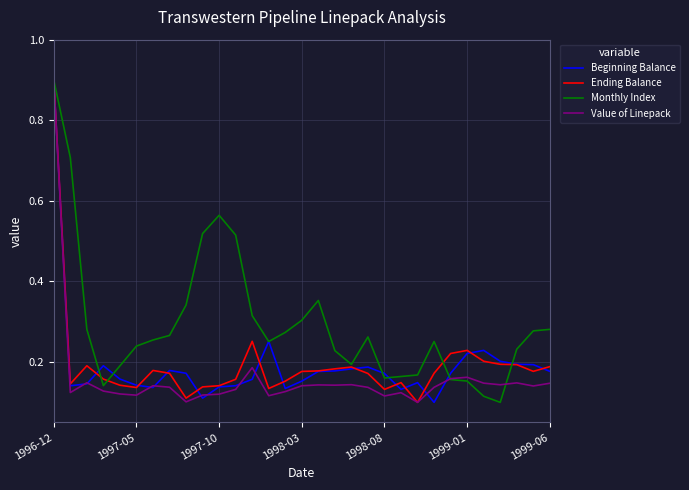

Which series has the largest total across all categories?

Monthly Index